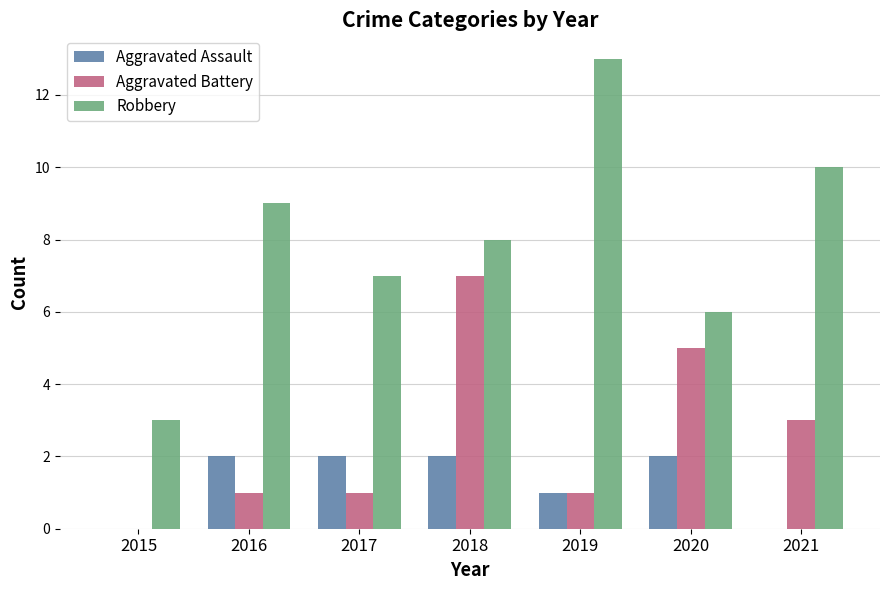

Reading left to right, extract all data points from this chart.

Aggravated Assault: 0	2	2	2	1	2	0
Aggravated Battery: 0	1	1	7	1	5	3
Robbery: 3	9	7	8	13	6	10